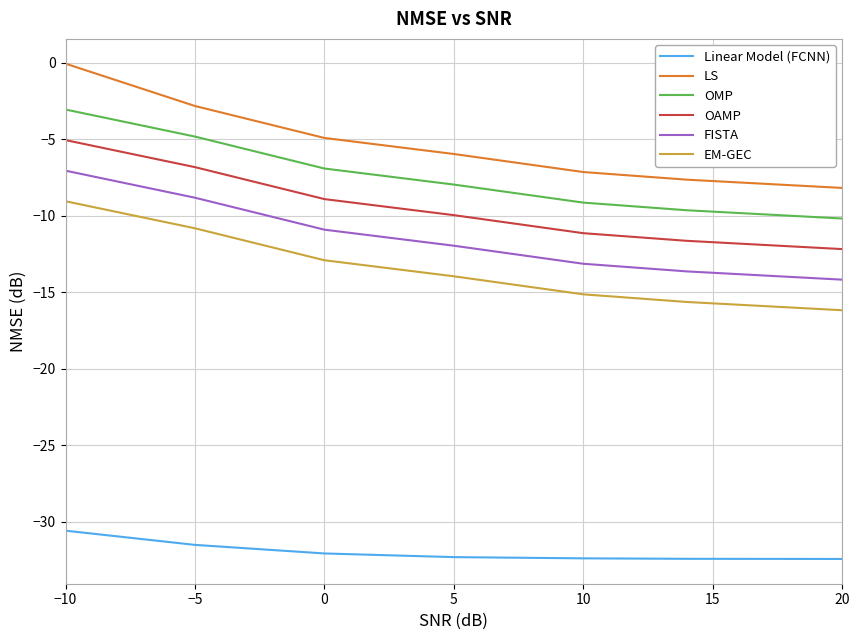

True or false: LS and EM-GEC intersect in this chart.

False